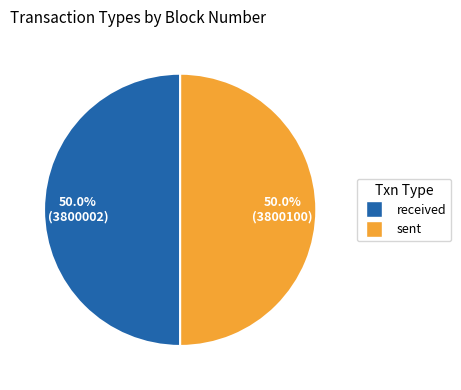

How many slices are in this pie chart?

2